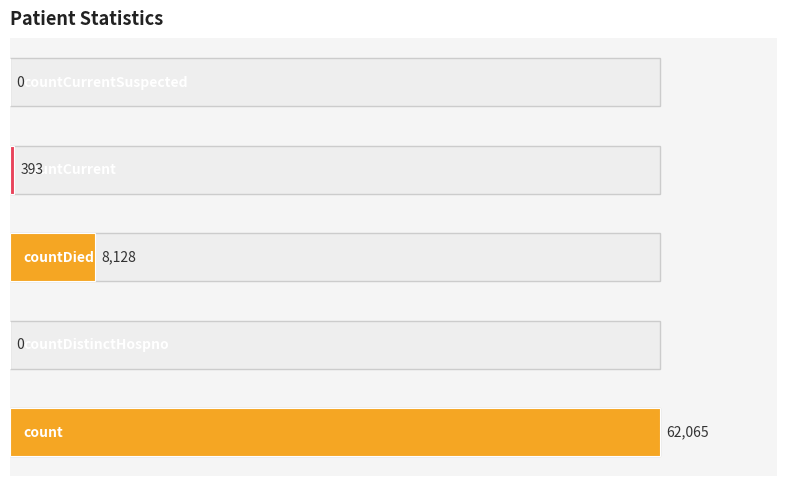

How many distinct data groups are displayed?

1